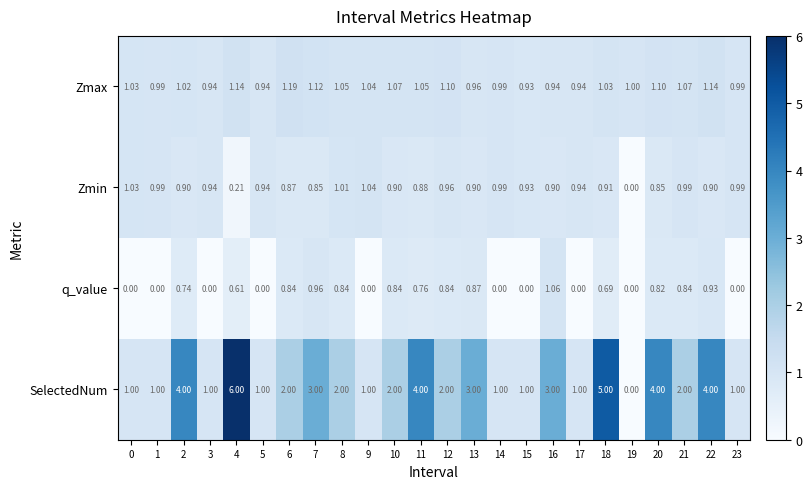

Which series has the largest total across all categories?

SelectedNum